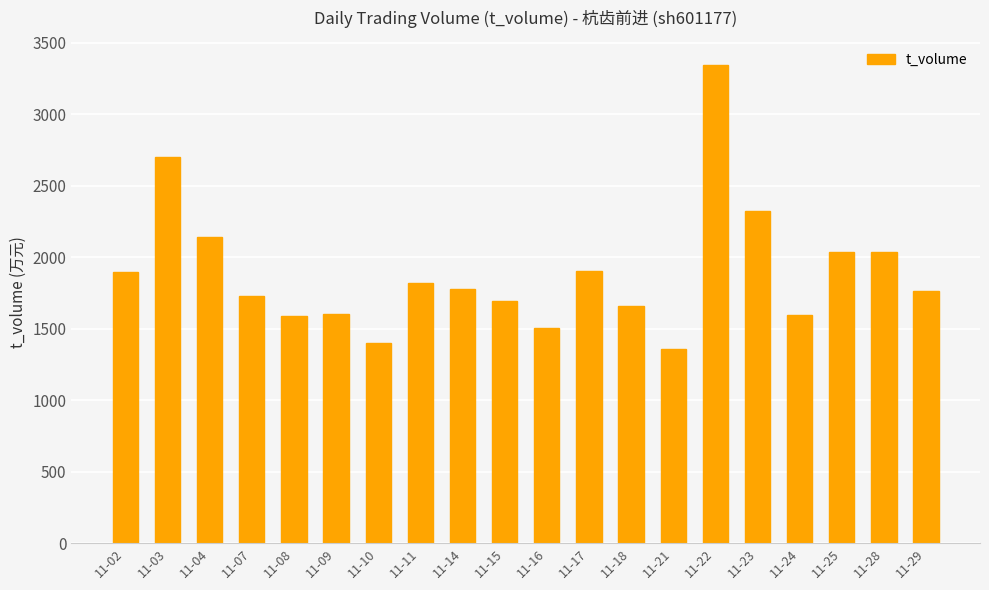

How many bars are there in total?

20